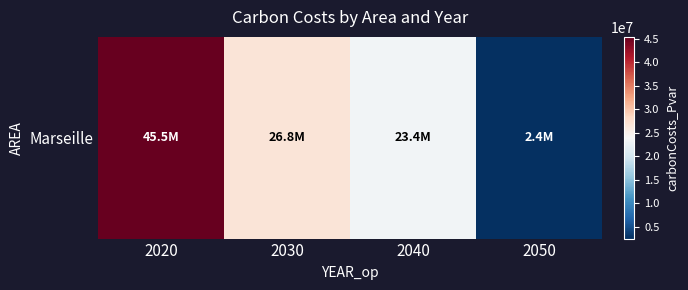

Which has a higher value, 2040 or 2020?

2020